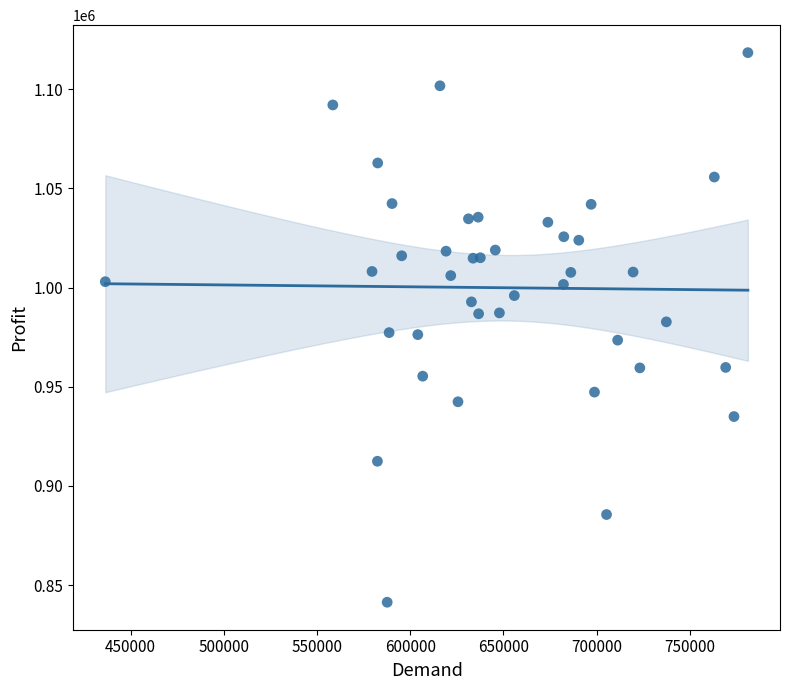

What is the range of X values (max minus min)?

344623.0